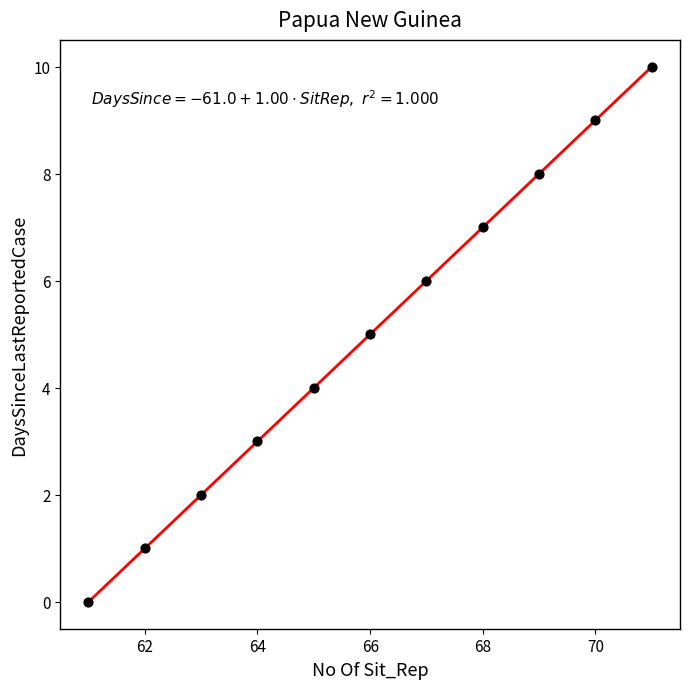

What is the average X value?

66